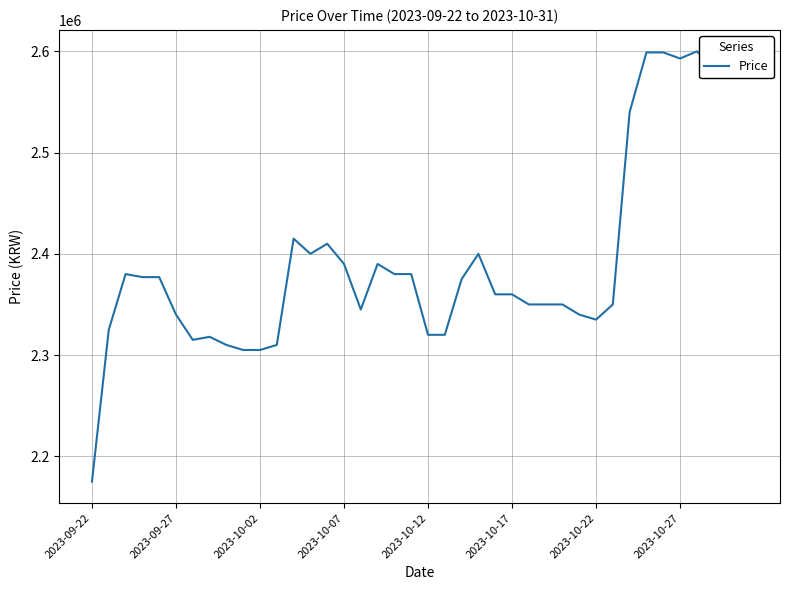

What is the difference between the maximum and minimum values?

425000